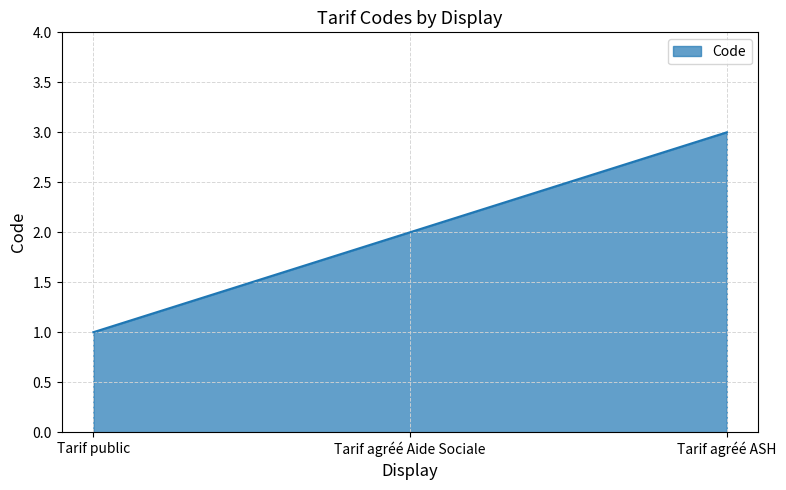

How many lines are shown in the chart?

1